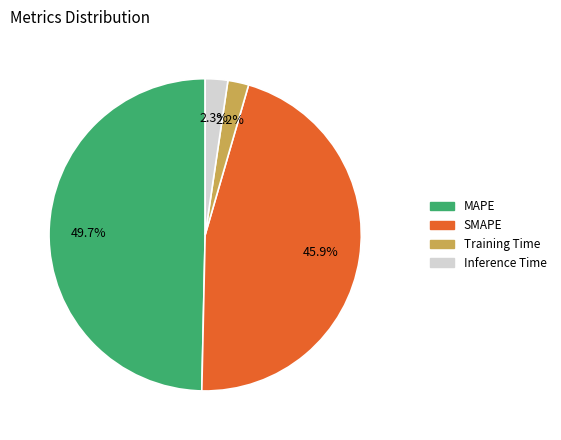

Combined, do Inference Time and Training Time account for over 50%?

No